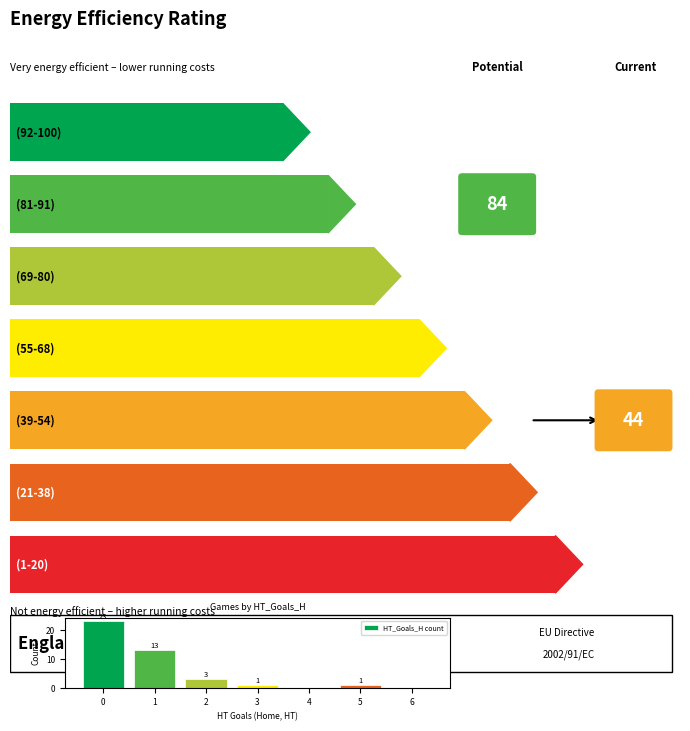

Is it true that the value at 2 is 3?

True